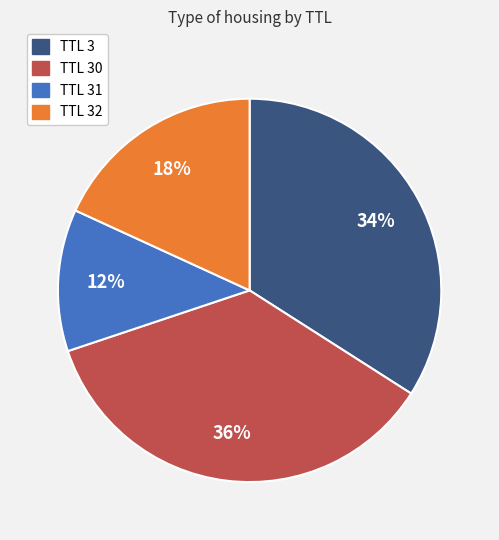

What is the smallest slice in the pie chart?

TTL 31